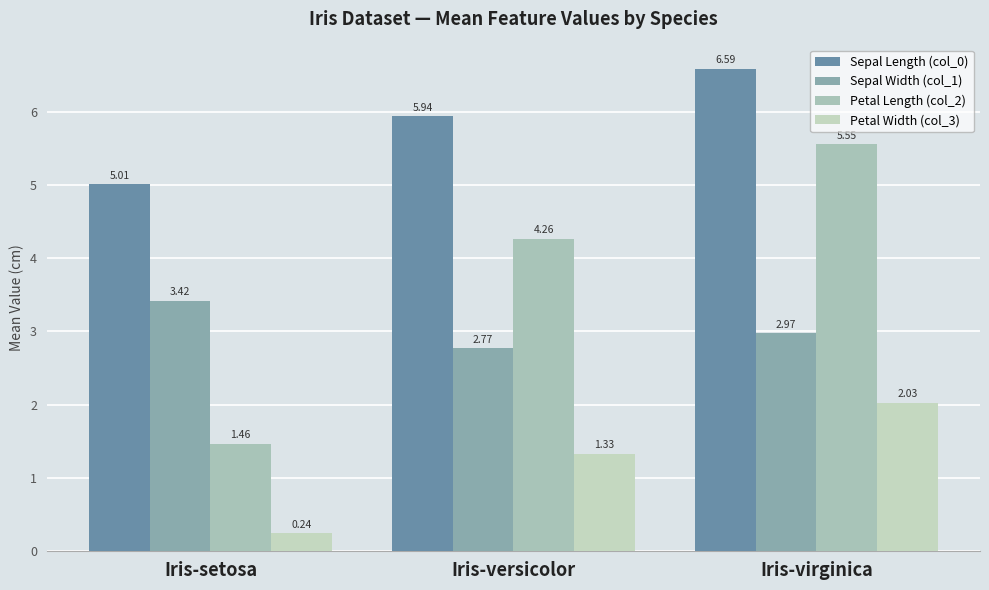

What is the average value of the Sepal Length (col_0) series?

5.8